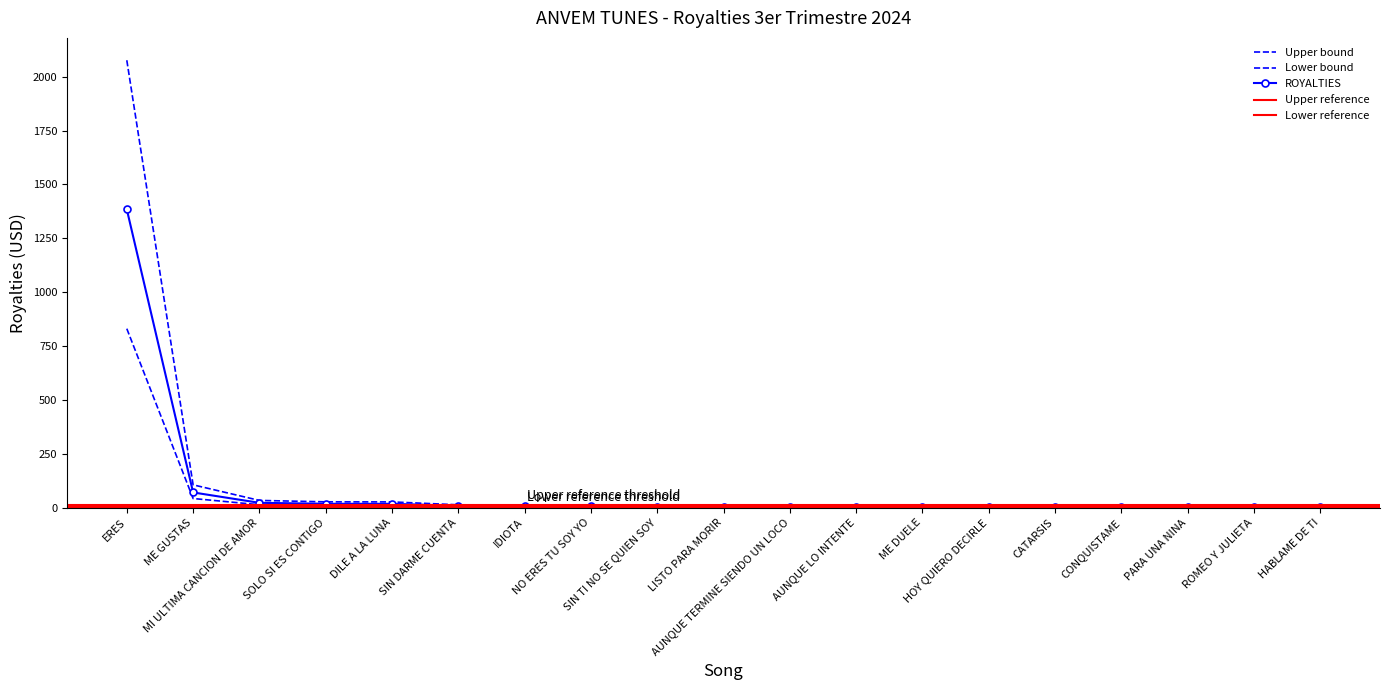

What position from the right is PARA UNA NINA?

3